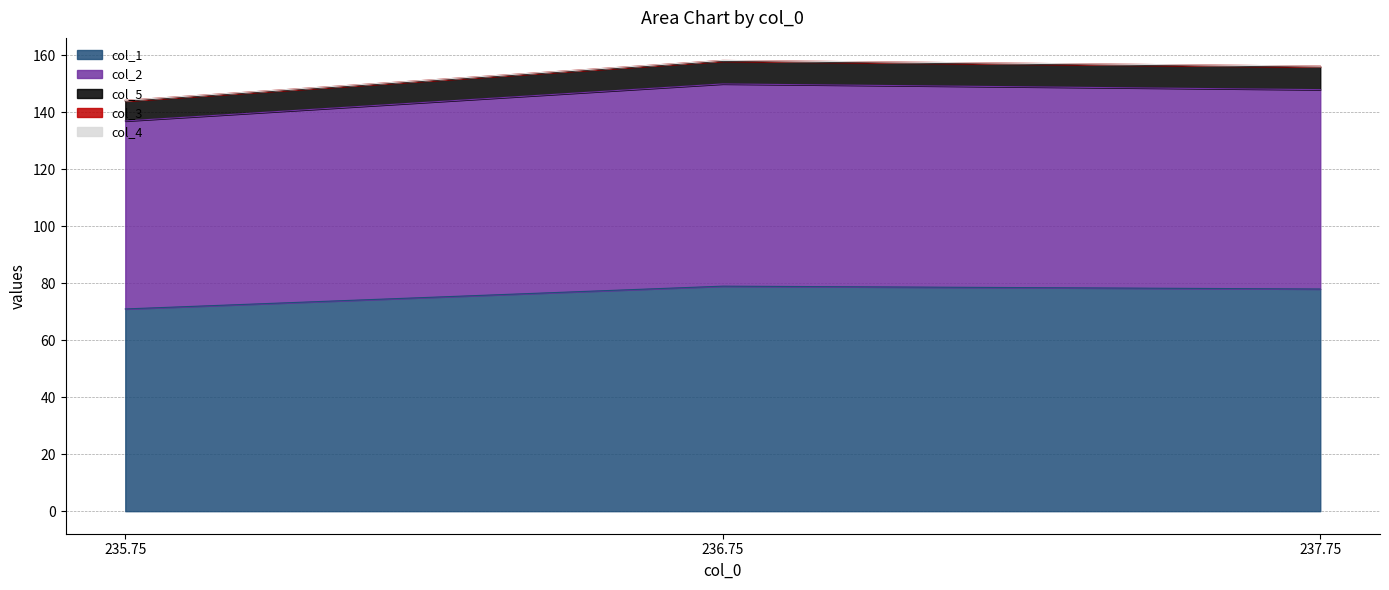

What is the minimum value for col_1?

71.0